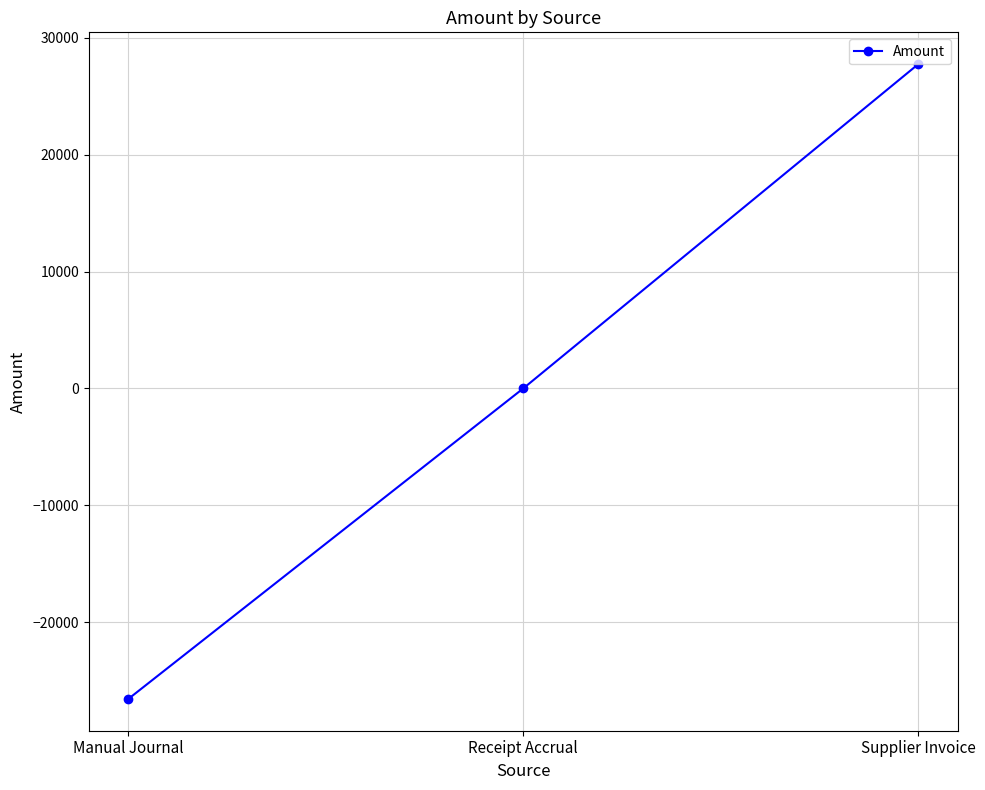

What is the label of the 3rd point from the left?

Supplier Invoice